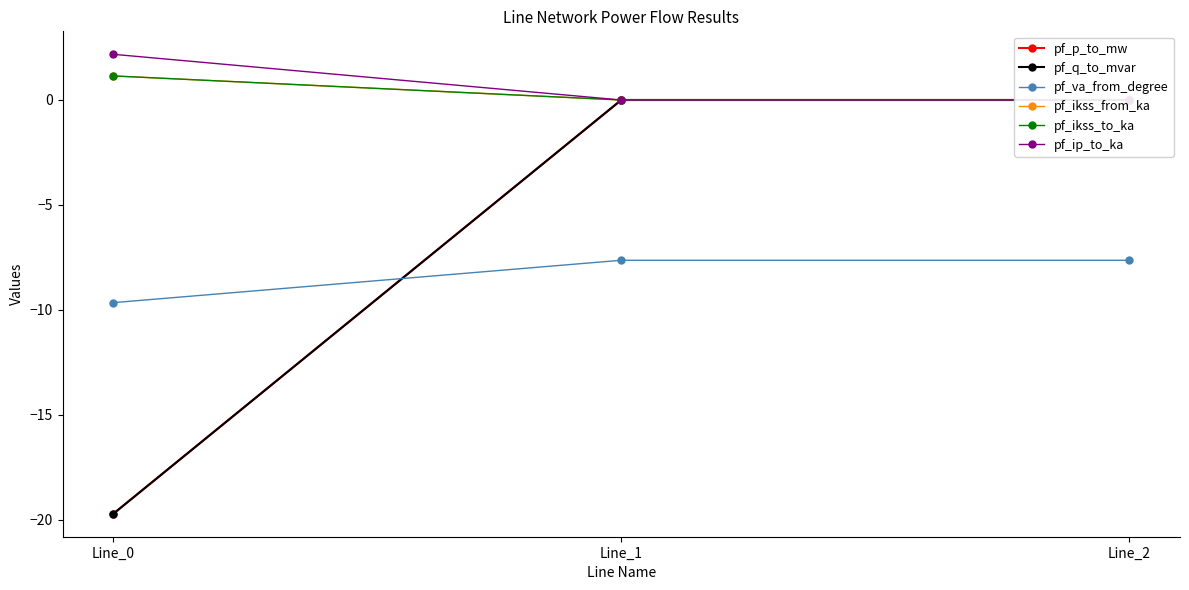

The value of pf_ip_to_ka at Line_1 is 1.1. True or false?

False